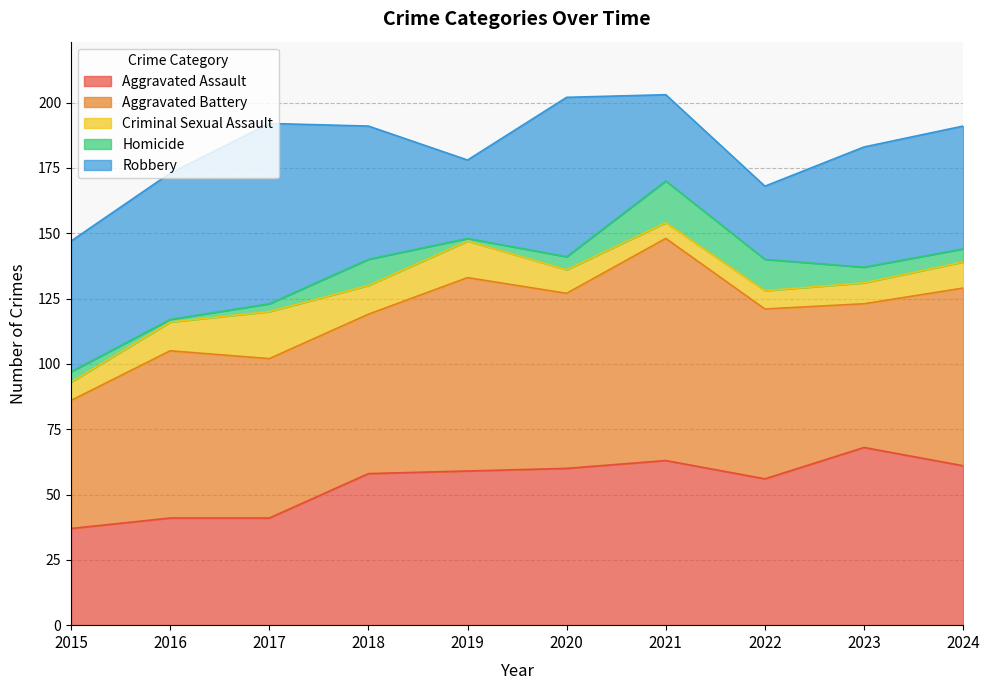

True or false: Robbery and Homicide cross at least once.

False